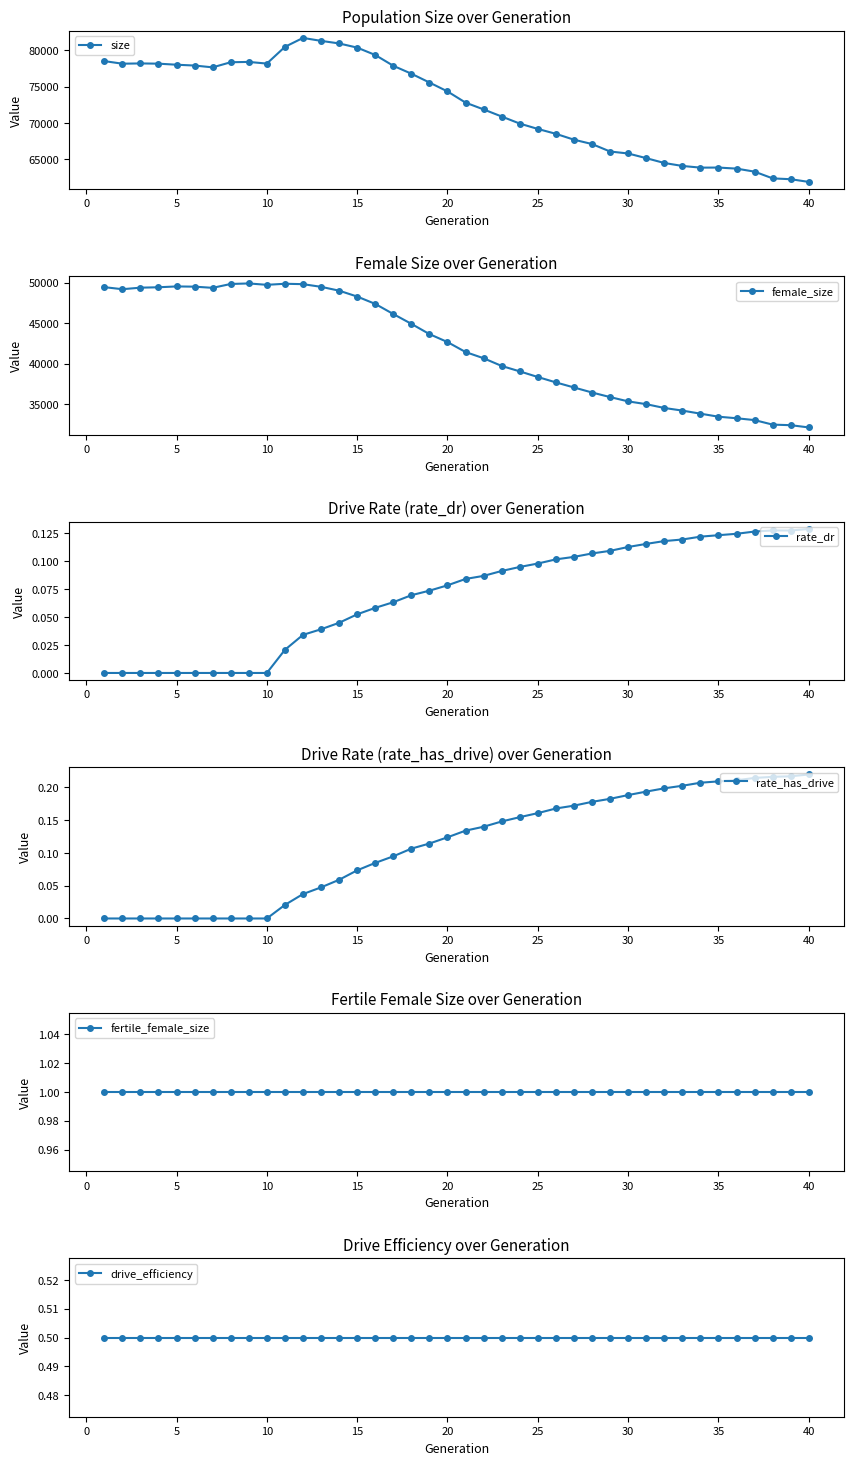

Is it true that size equals 16177.2 at 5?

False